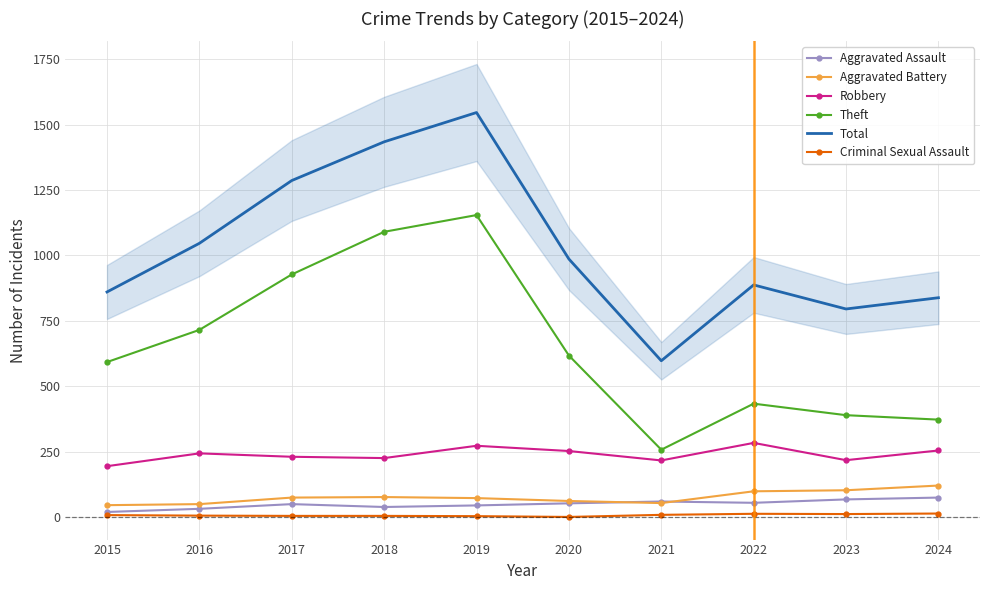

What is the difference between the maximum and minimum values in the Robbery series?

89